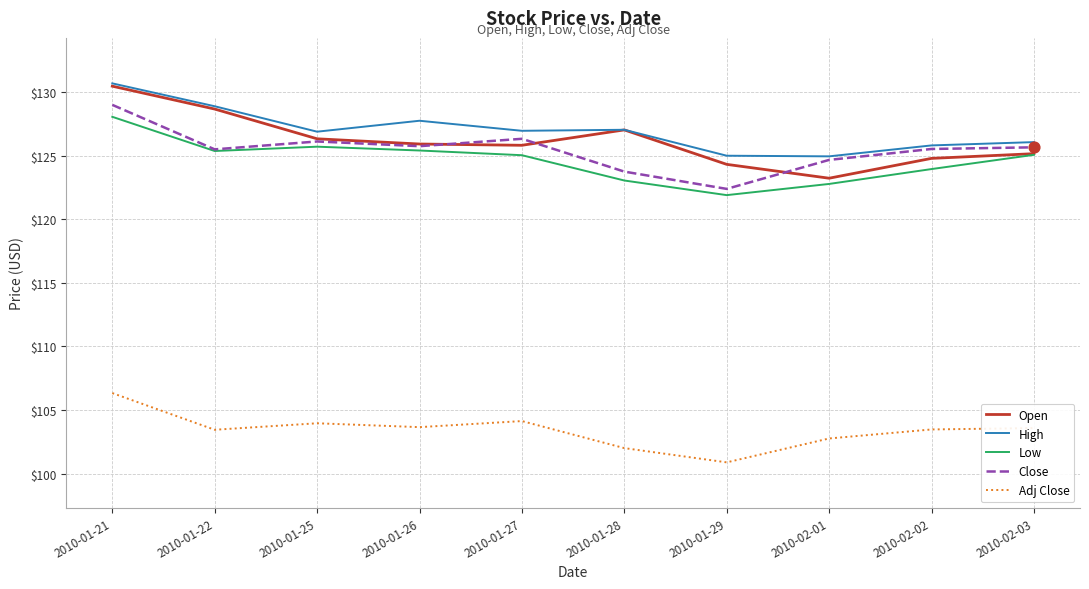

At which category is the sum across all series the highest?

2010-01-21